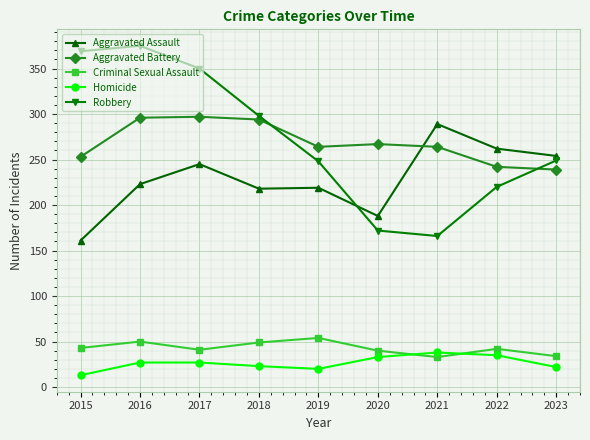

How many interior local valleys does the Criminal Sexual Assault series have?

2